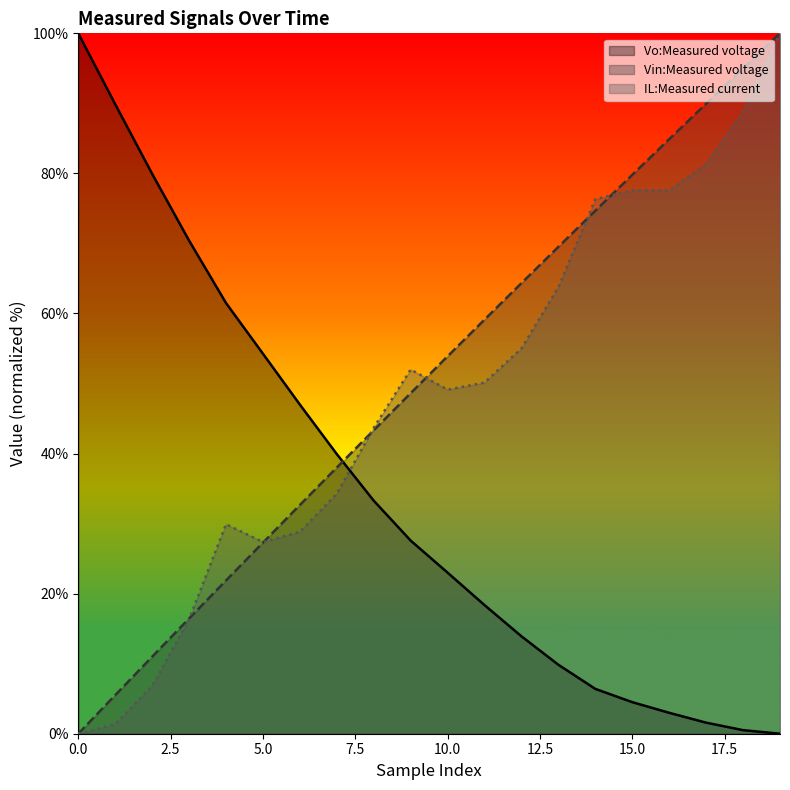

What is the difference between the IL:Measured current values at 15 and 12?

22.6